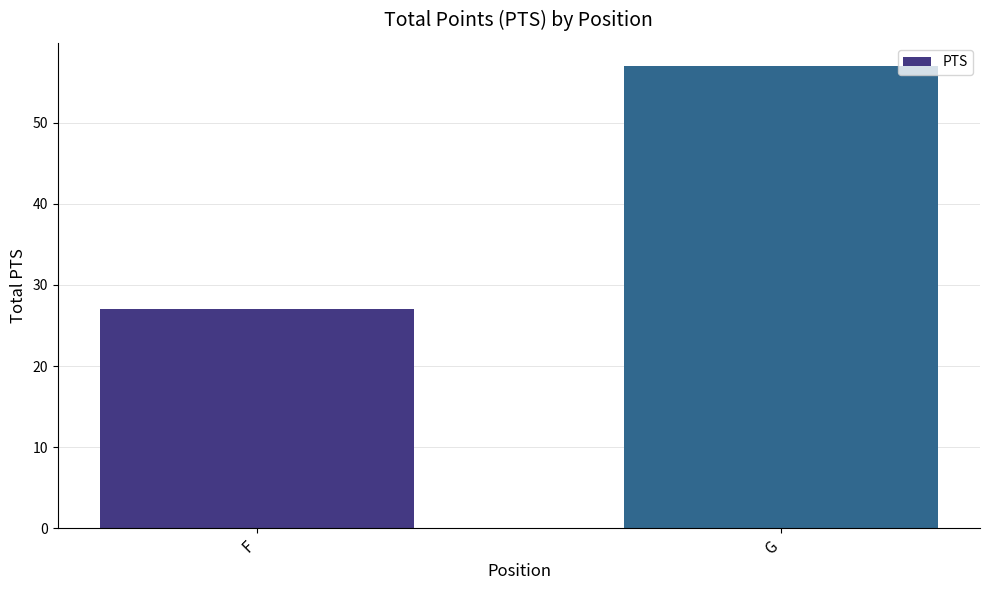

Which has a higher value, G or F?

G